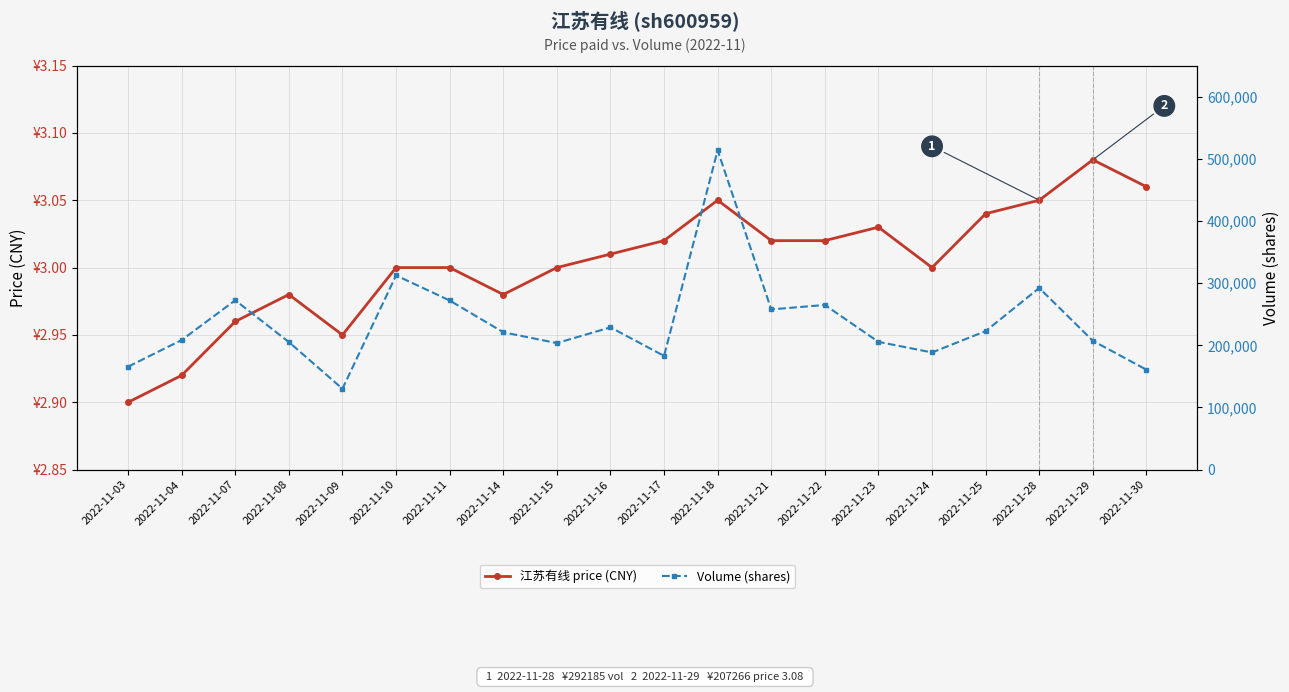

Which series has the largest range (max minus min)?

Volume (shares)